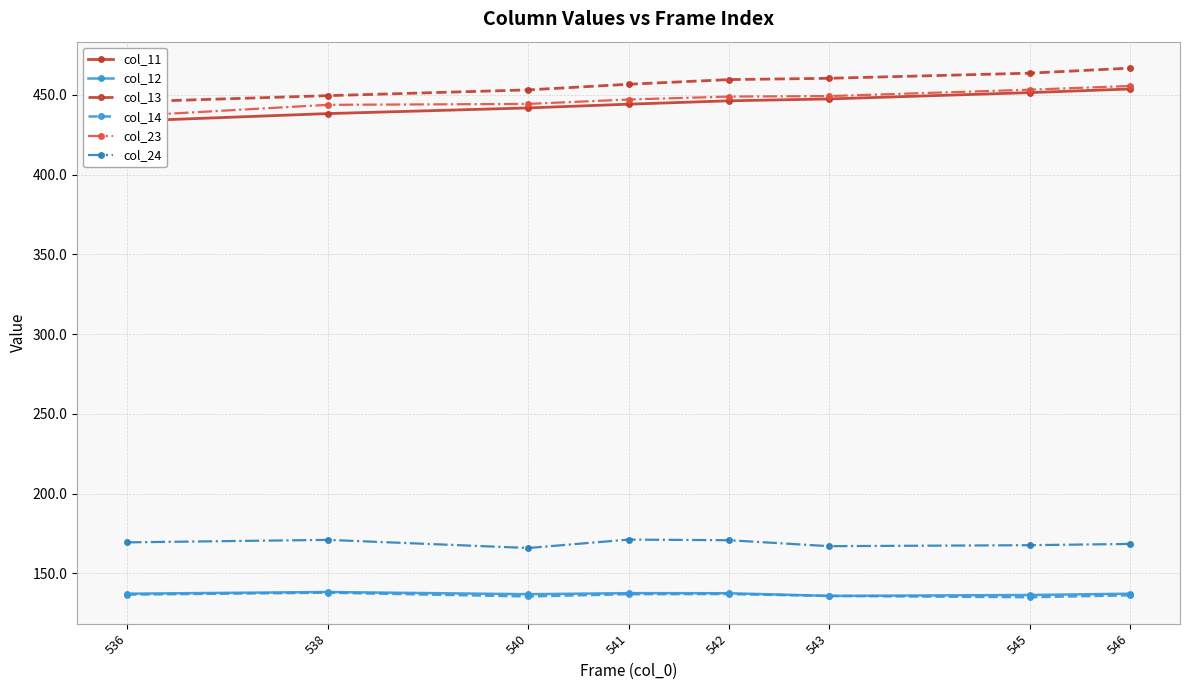

Which label corresponds to the smallest value in the chart?

545